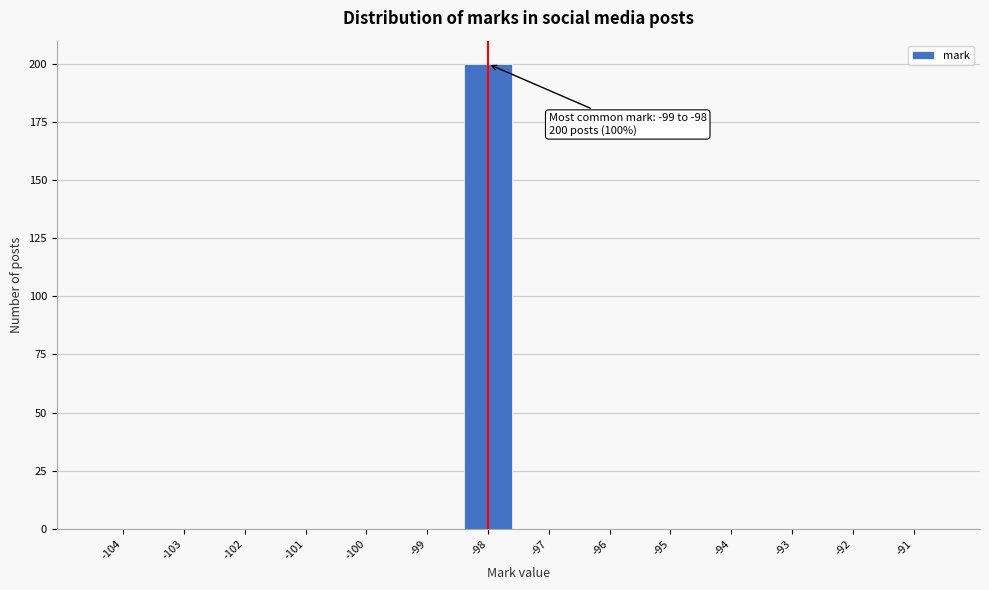

Reading left to right, list all the values displayed in this chart.

-104=0	-103=0	-102=0	-101=0	-100=0	-99=0	-98=200	-97=0	-96=0	-95=0	-94=0	-93=0	-92=0	-91=0